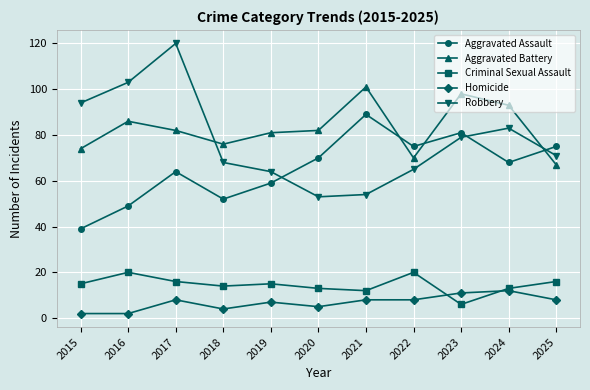

At which category does the chart reach its peak across all series?

2017